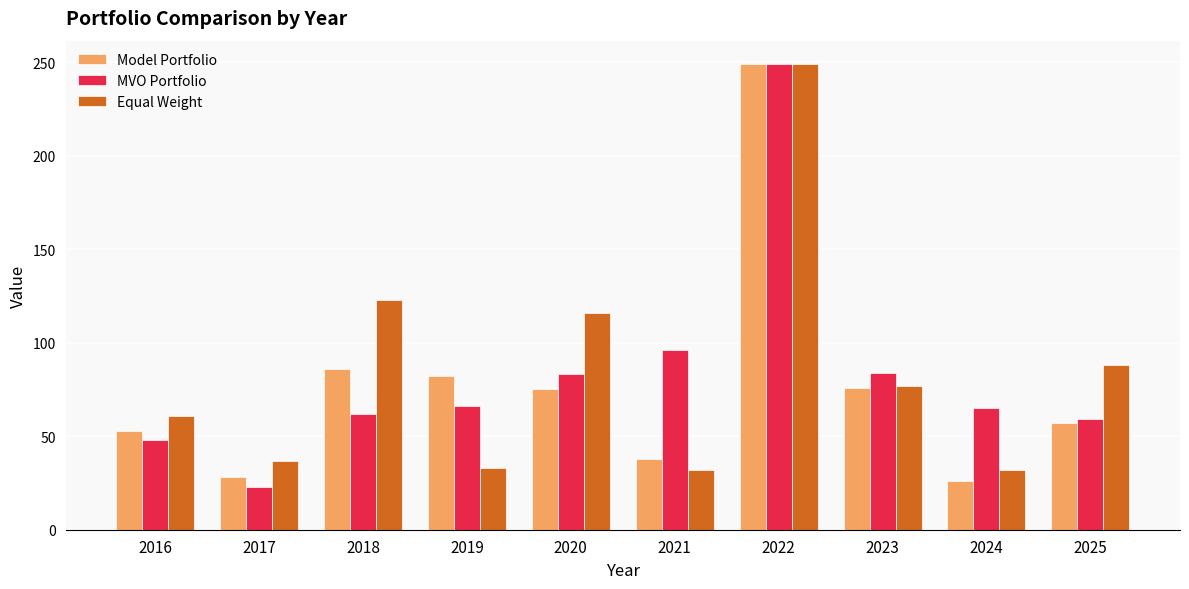

What is the difference between the highest and lowest values at 2021?

64